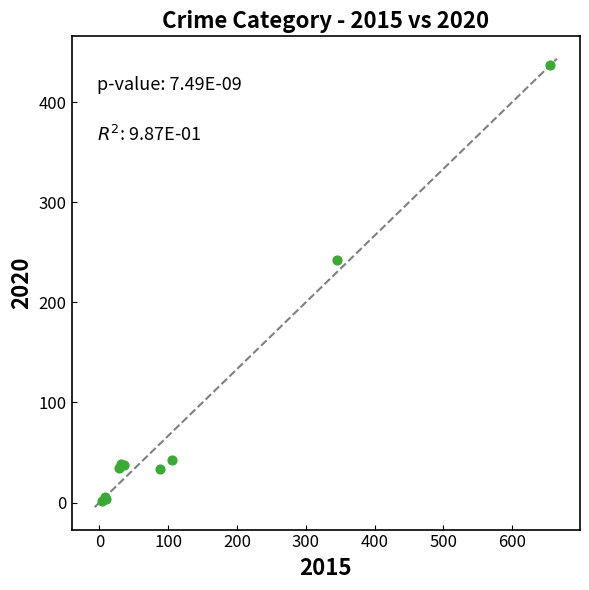

What Y value in the scatter plot is closest to 219?

242